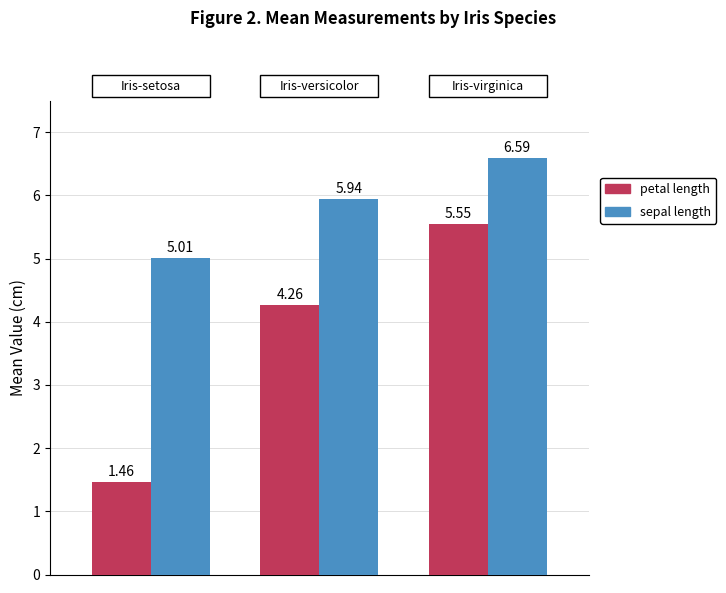

List the series in order of their peak value, lowest first.

petal length, sepal length